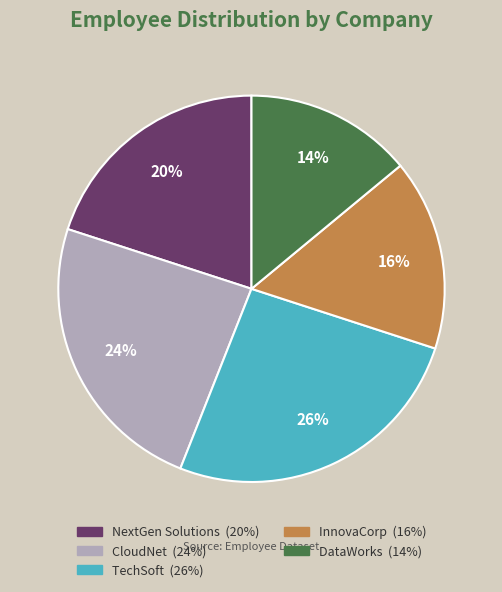

True or false: InnovaCorp accounts for 16% of the total.

True